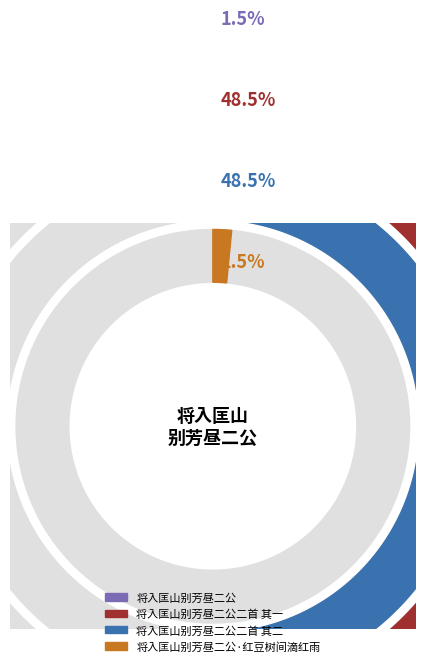

Rank the categories by value from lowest to highest.

将入匡山别芳昼二公, 将入匡山别芳昼二公·红豆树间滴红雨, 将入匡山别芳昼二公二首 其一, 将入匡山别芳昼二公二首 其二